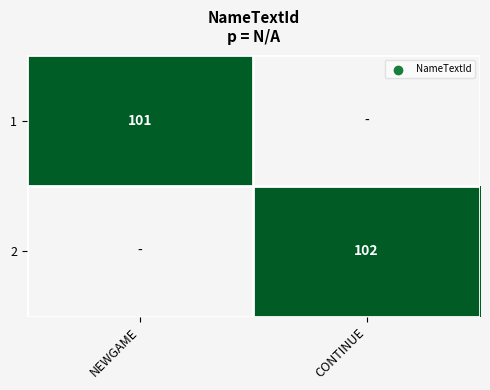

At which category is the sum across all series the highest?

CONTINUE